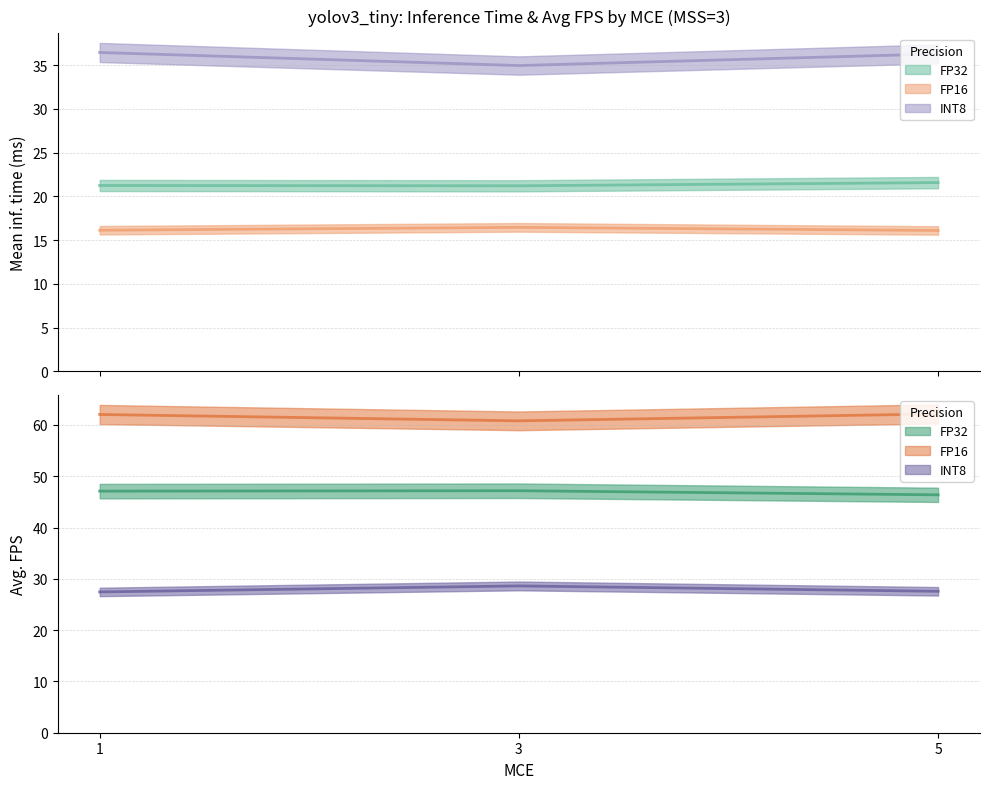

What is the difference between the INT8 values at 3 and 5?

1.3